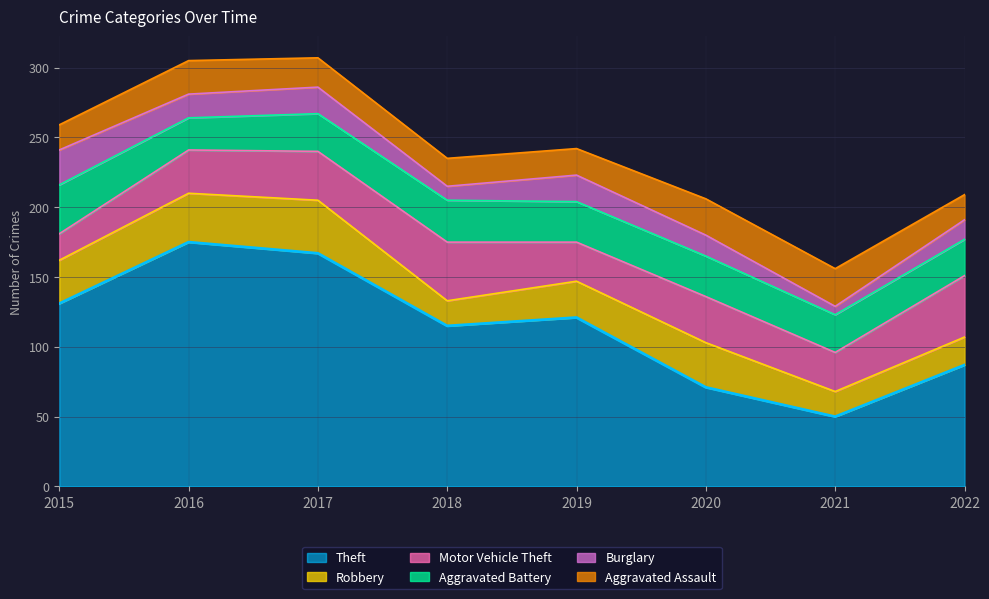

How many values in the Burglary series exceed 17?

3